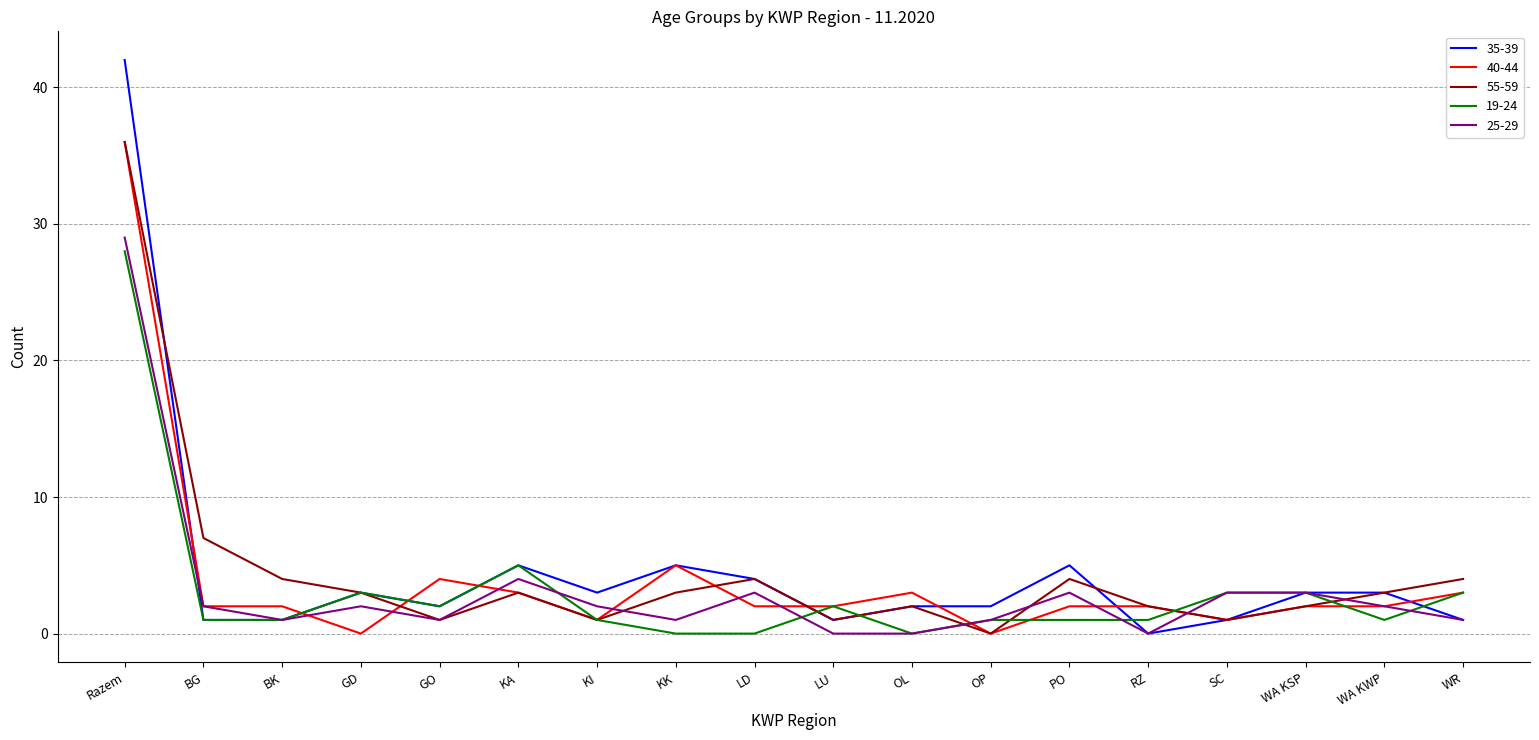

Is the value of 35-39 at WA KSP greater than the value of 40-44 at LD?

Yes